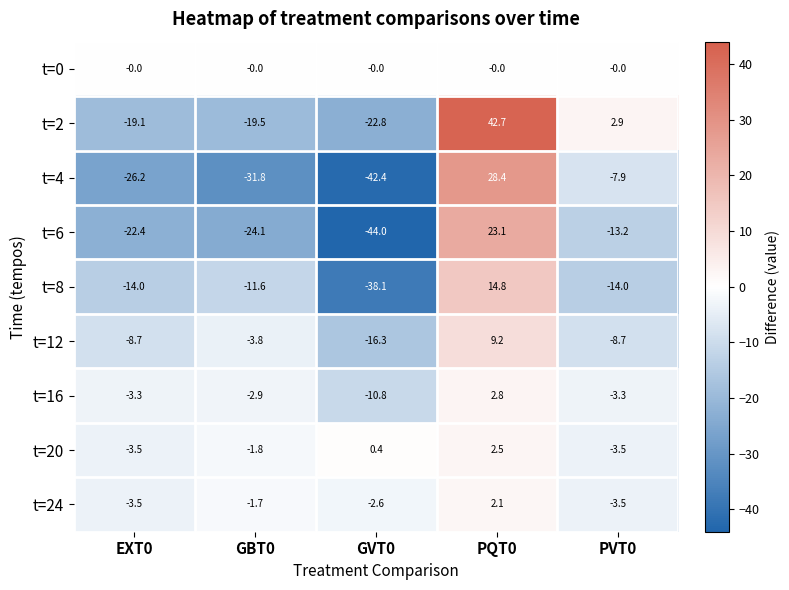

What value does the t=24 series have at GVT0?

-2.6